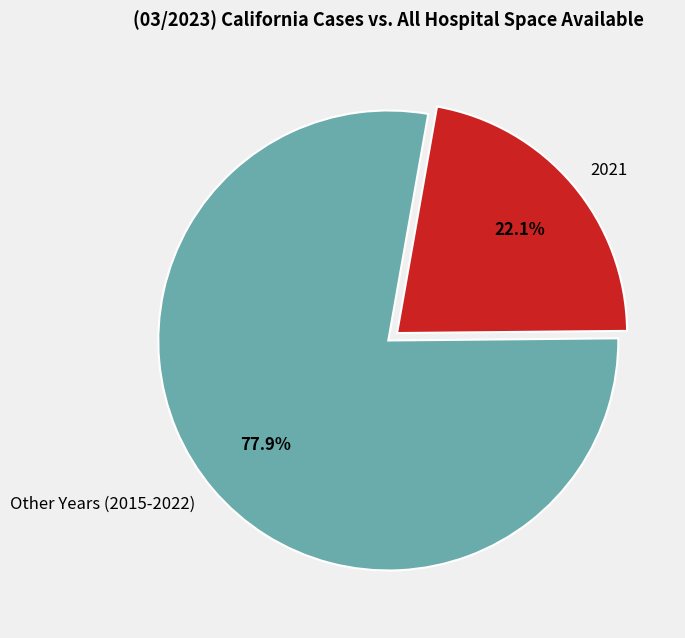

Is the sum of 2021 and Other Years (2015-2022) greater than half?

Yes